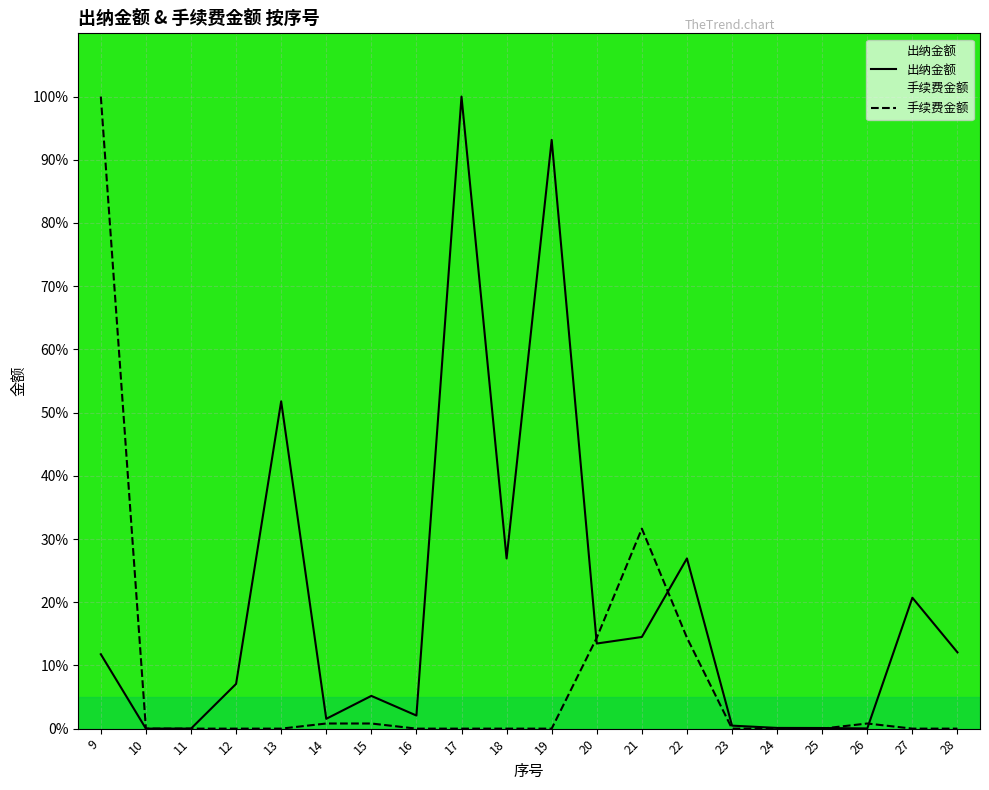

At how many categories does at least one series exceed 40?

4